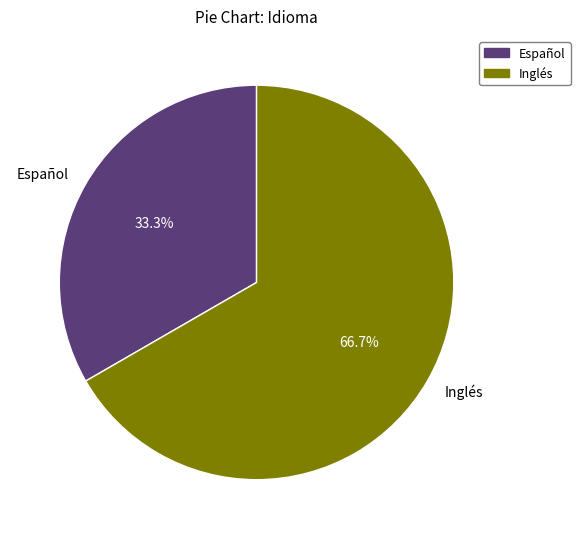

Which slice represents more than half of the pie?

Inglés